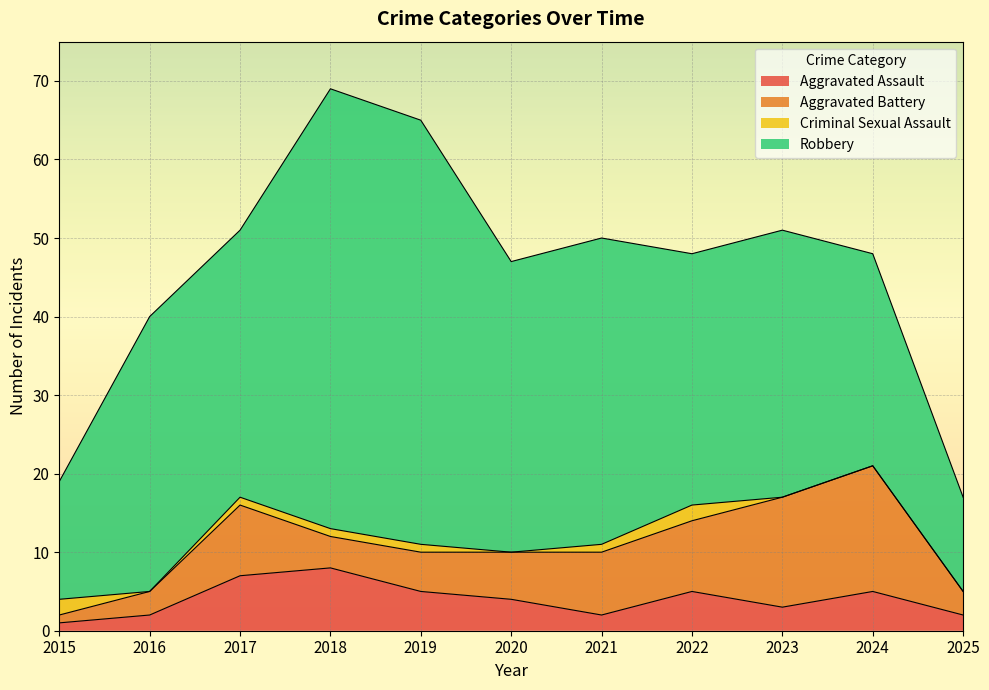

Which series has the largest total across all categories?

Robbery